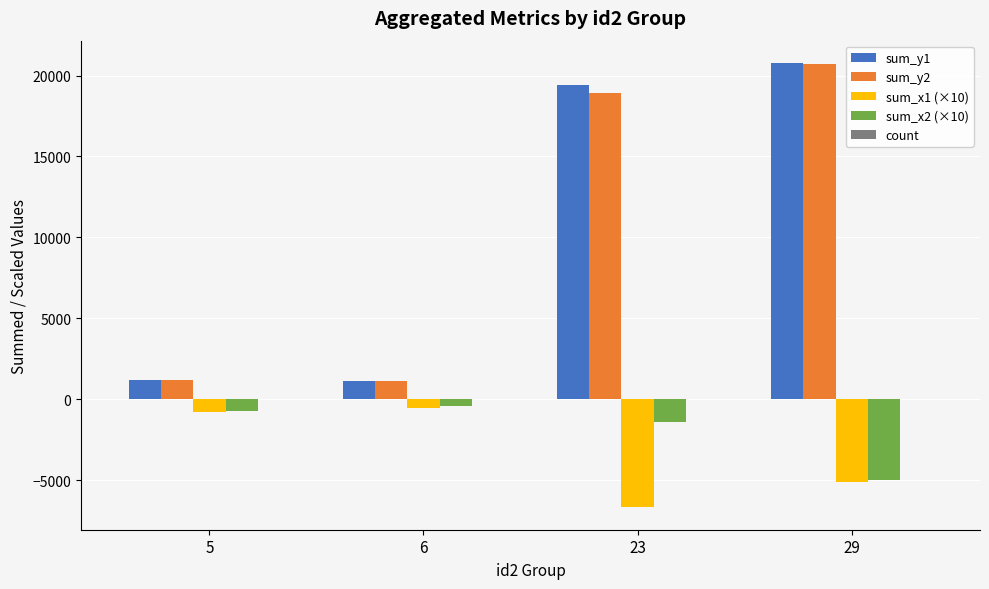

The value of sum_y2 at 29 is 6976.8. True or false?

False